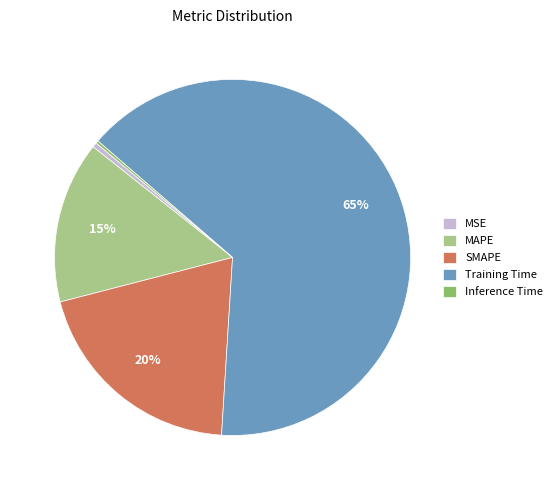

To the nearest percent, what is the combined percentage of MSE and SMAPE?

20%